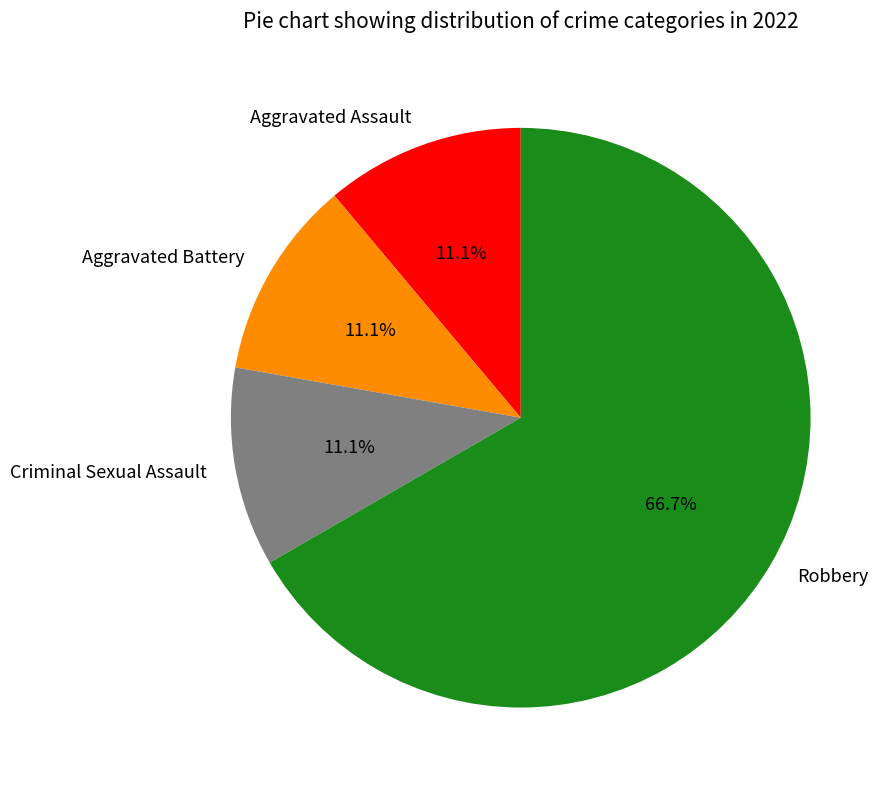

What percentage is the Robbery slice, to the nearest percent?

67%